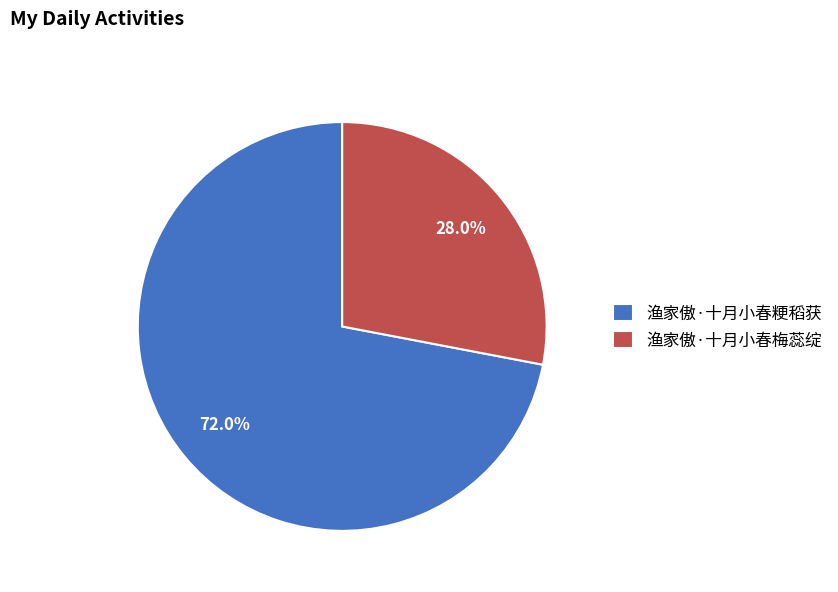

To the nearest percent, what percentage of the pie is 渔家傲·十月小春梅蕊绽?

28%